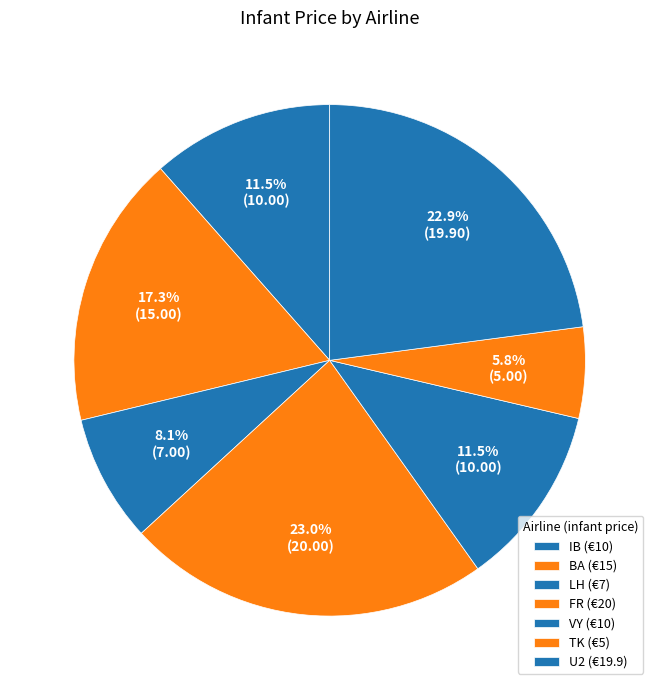

How many slices are in this pie chart?

7